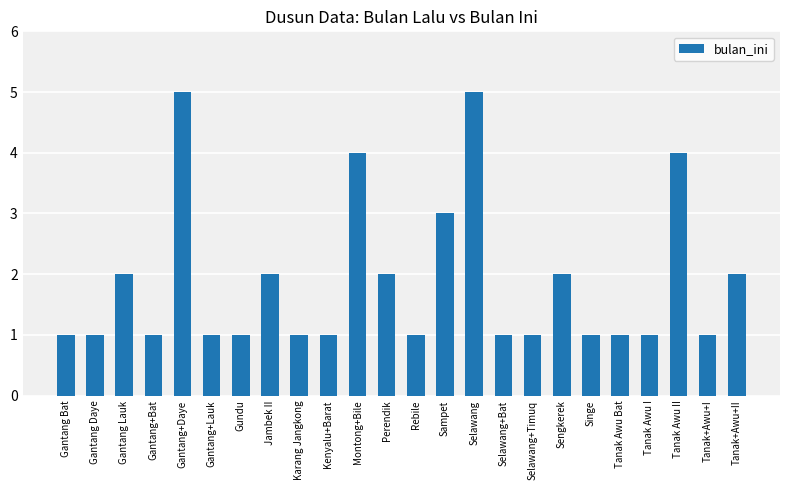

Reading left to right, extract all data points from this chart.

1	1	2	1	5	1	1	2	1	1	4	2	1	3	5	1	1	2	1	1	1	4	1	2